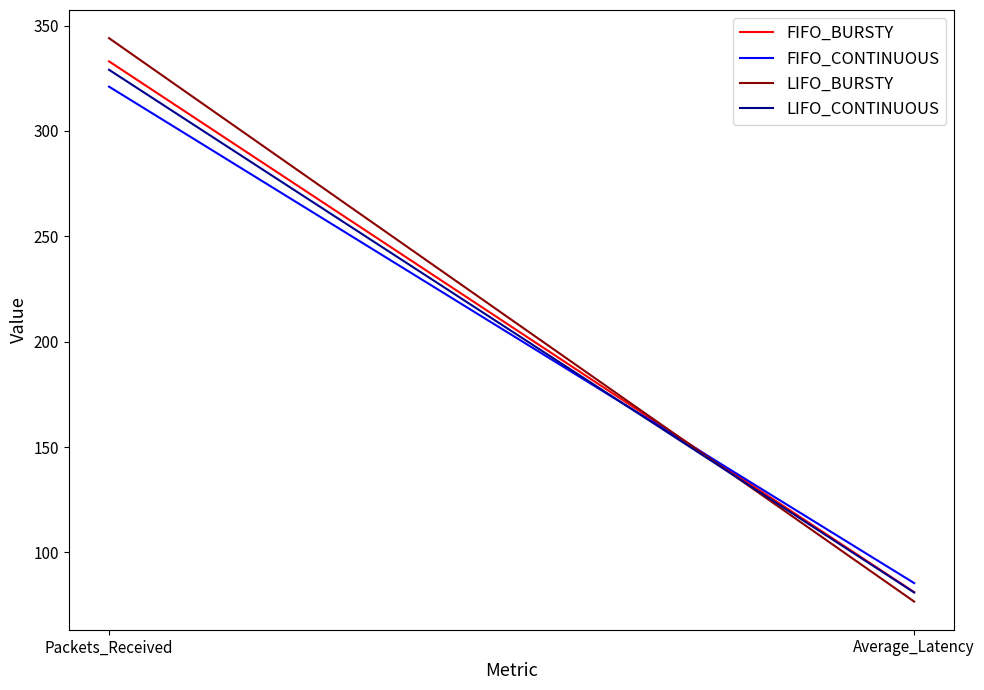

Which category has the highest value in the FIFO_CONTINUOUS series?

Packets_Received